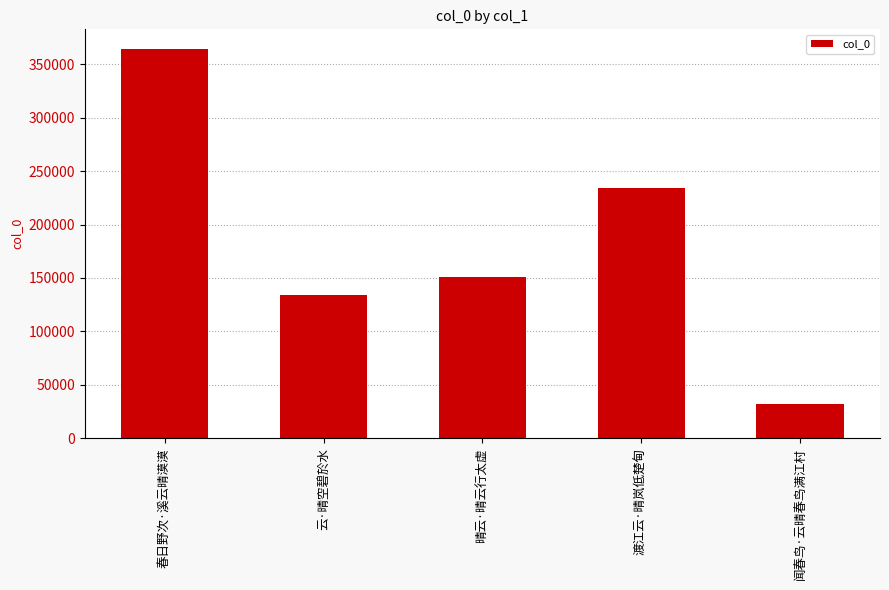

Is it true that the value at 晴云·晴云行太虚 is 95365?

False